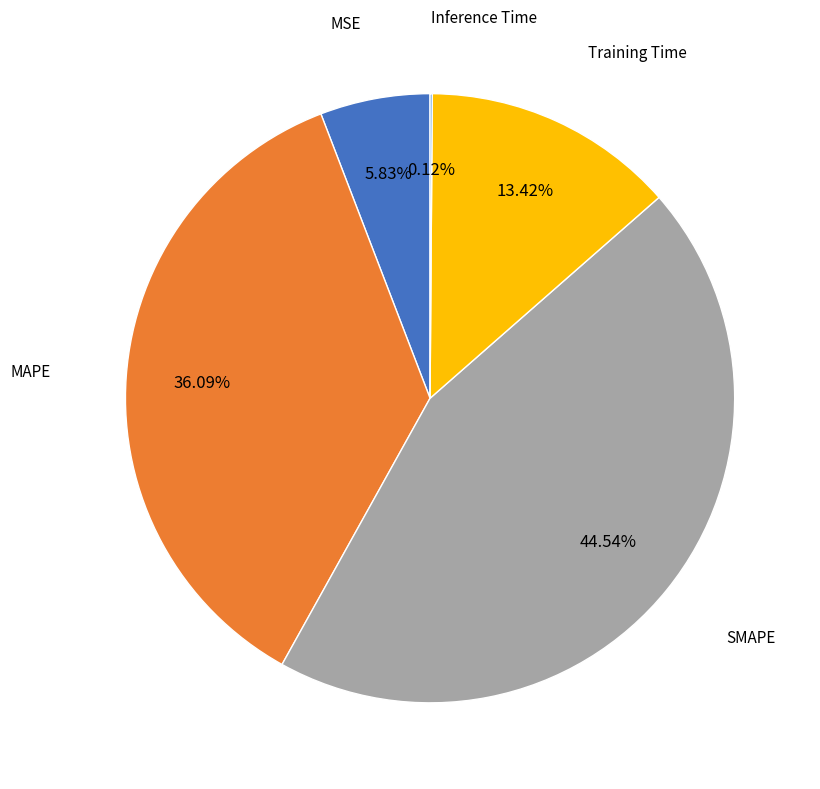

Does any single category account for the majority?

No